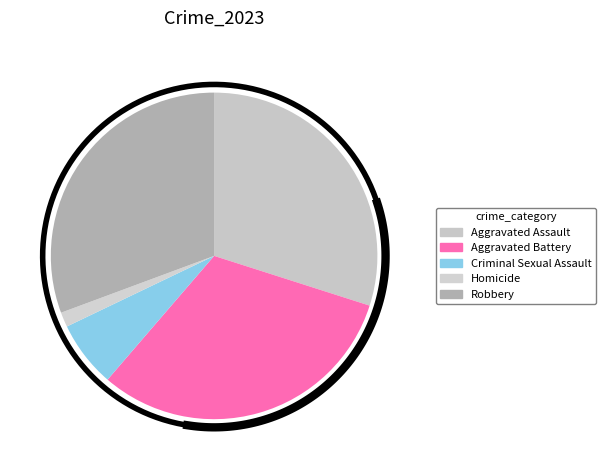

Does Aggravated Assault account for over 50% of the chart?

No